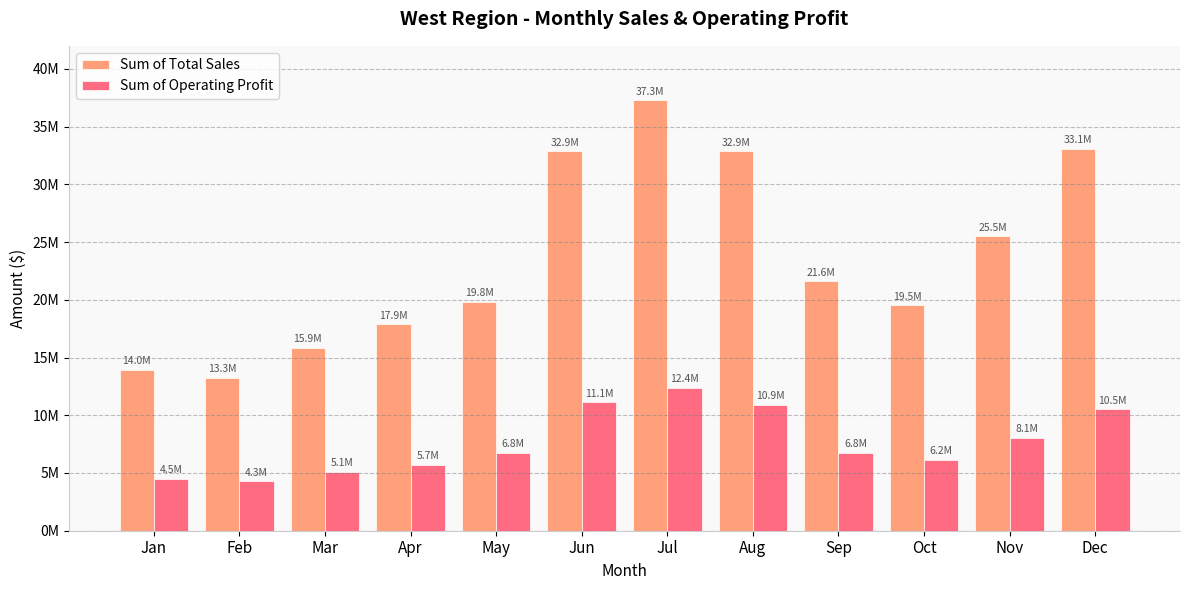

What is the difference between the Sum of Total Sales values at Sep and Oct?

2063750.0